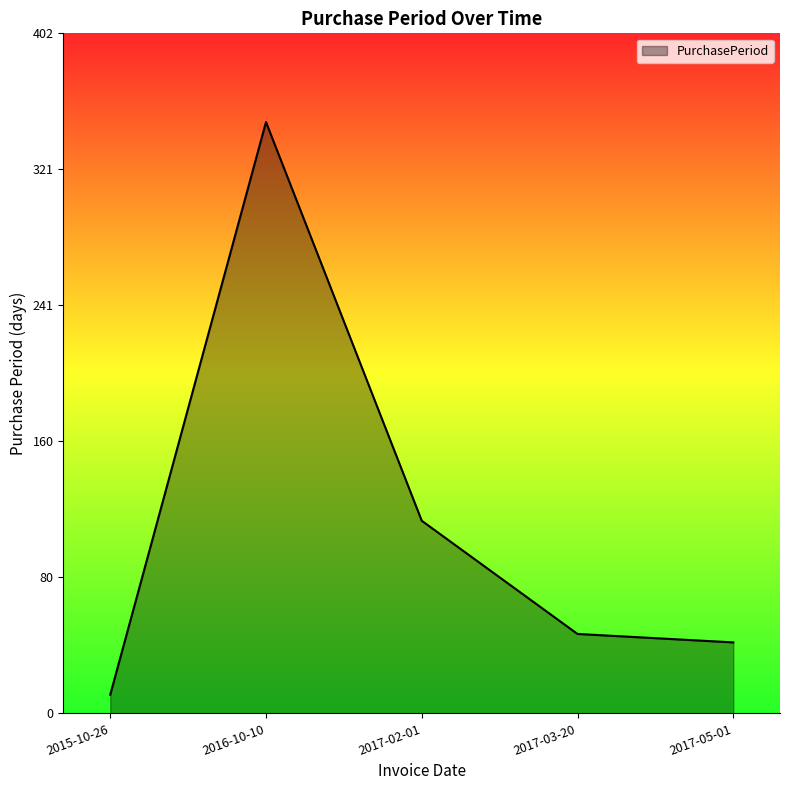

Approximately how many times larger is the value at 2017-03-20 compared to 2017-05-01?

1.1